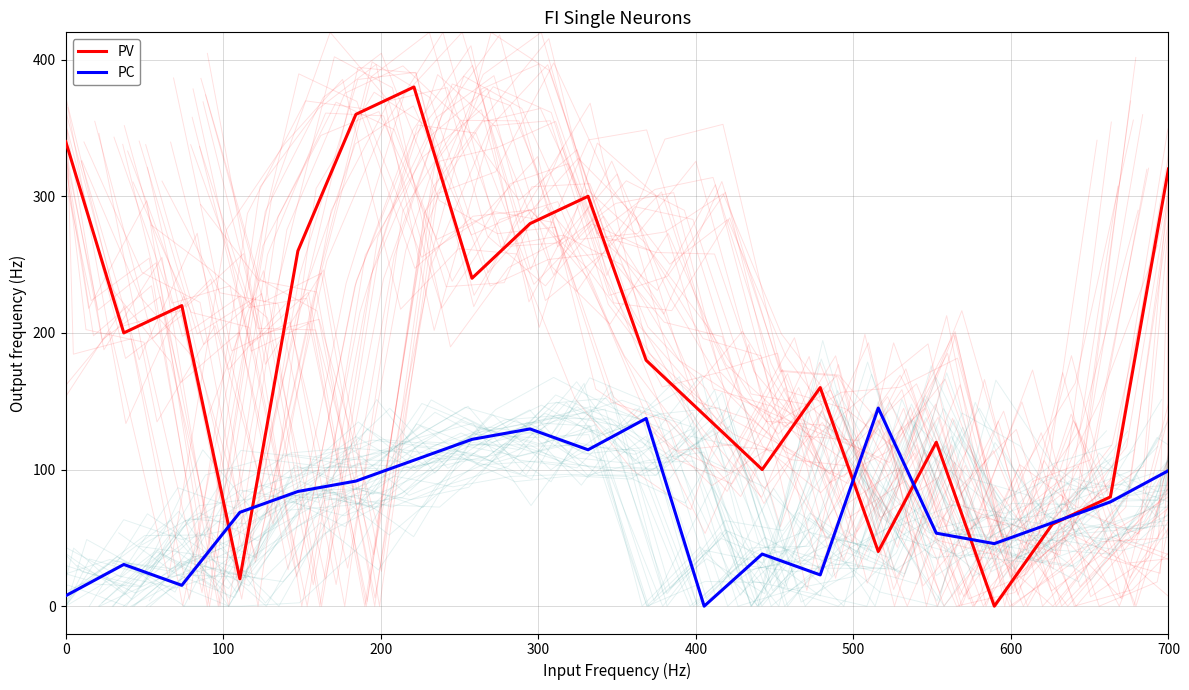

How many values in the PC series are below 76?

10